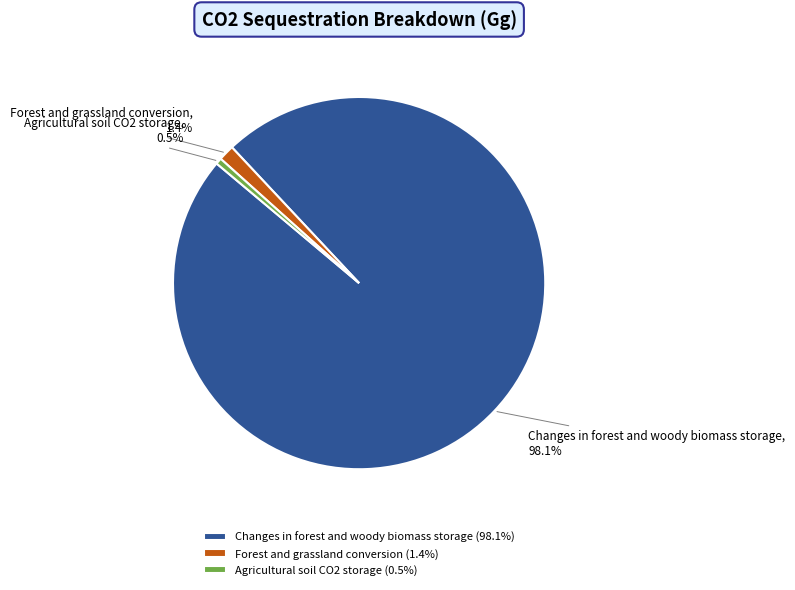

To the nearest percent, what percentage of the pie is Changes in forest and woody biomass storage?

98%